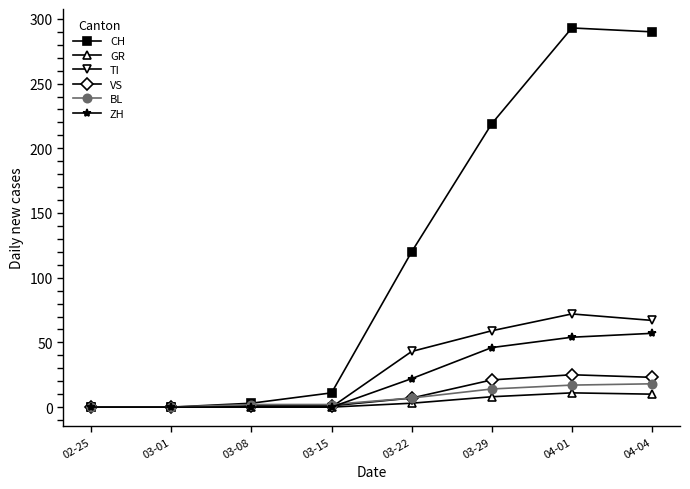

Where is BL nearest to the value 9?

03-22